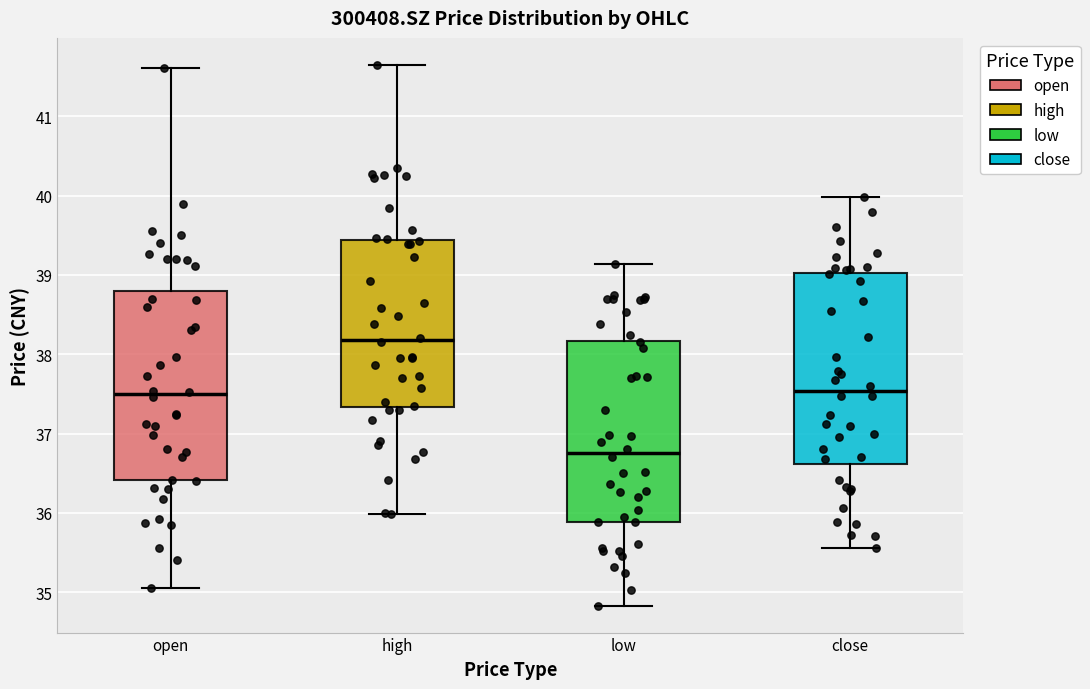

Where does the upper whisker of the box for high end on the y-axis? The values are not printed on the chart, so give them approximately, as read against the axis.

41.7